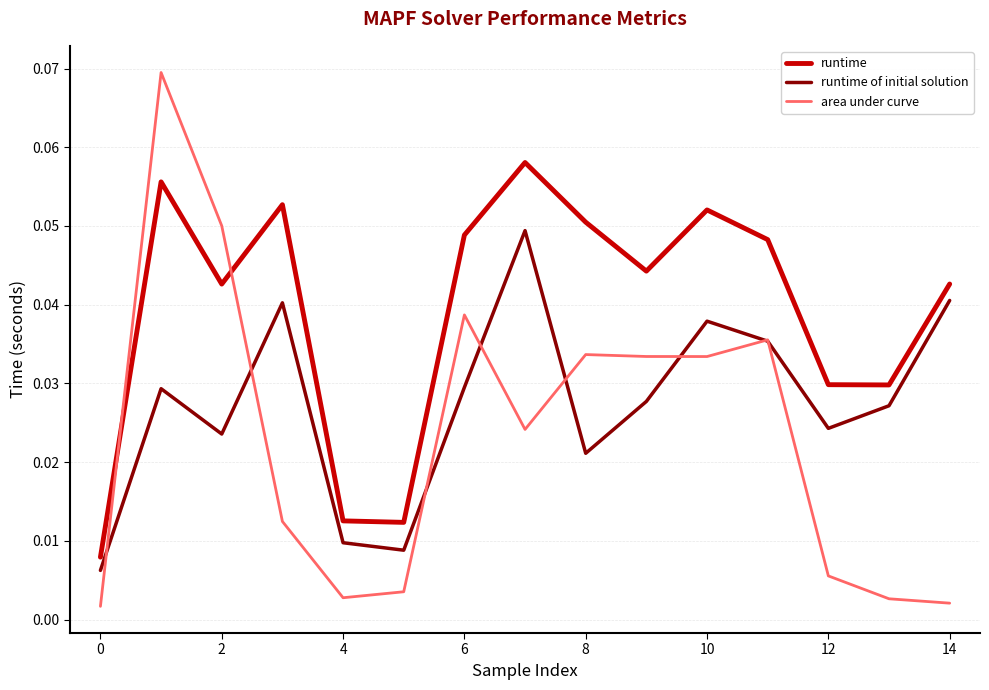

How many lines are shown in the chart?

3